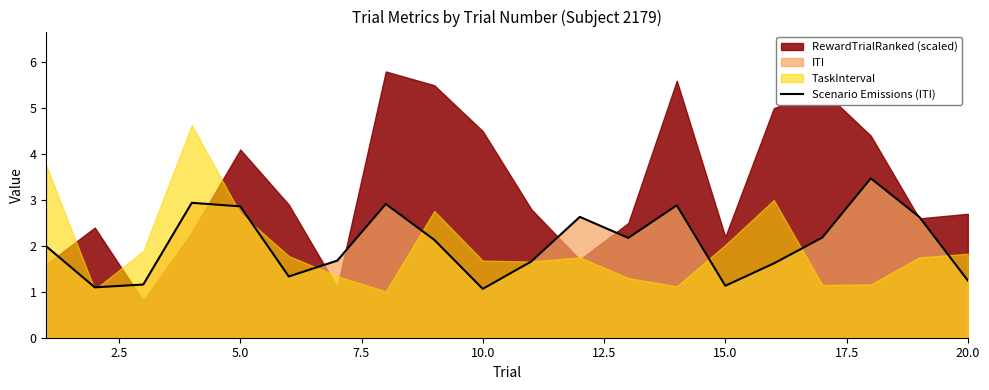

What is the lowest value of the Scenario Emissions (ITI) series?

1.1